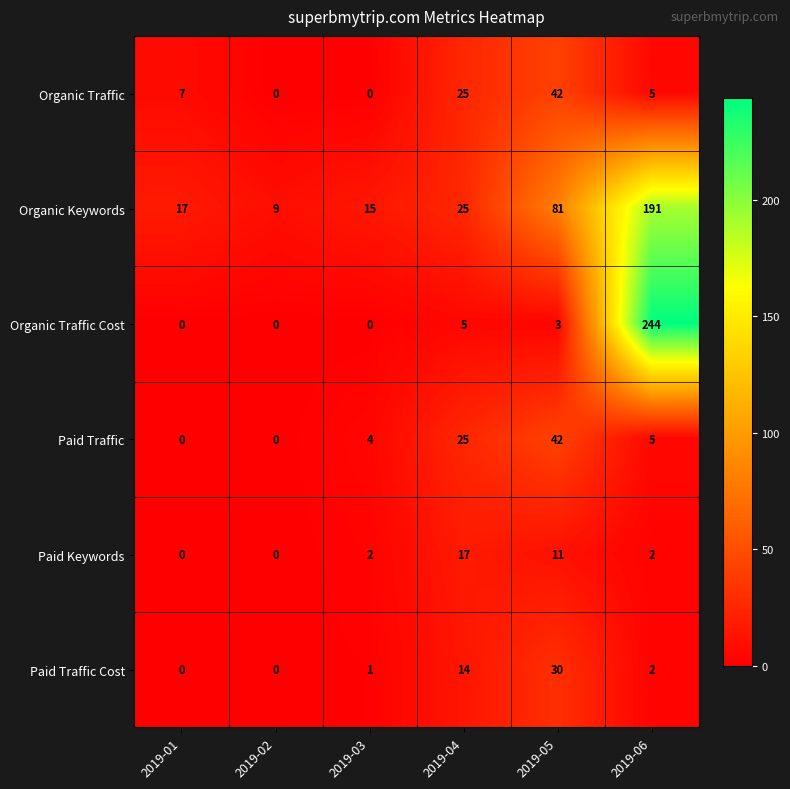

At which label does Organic Keywords reach its minimum?

2019-02